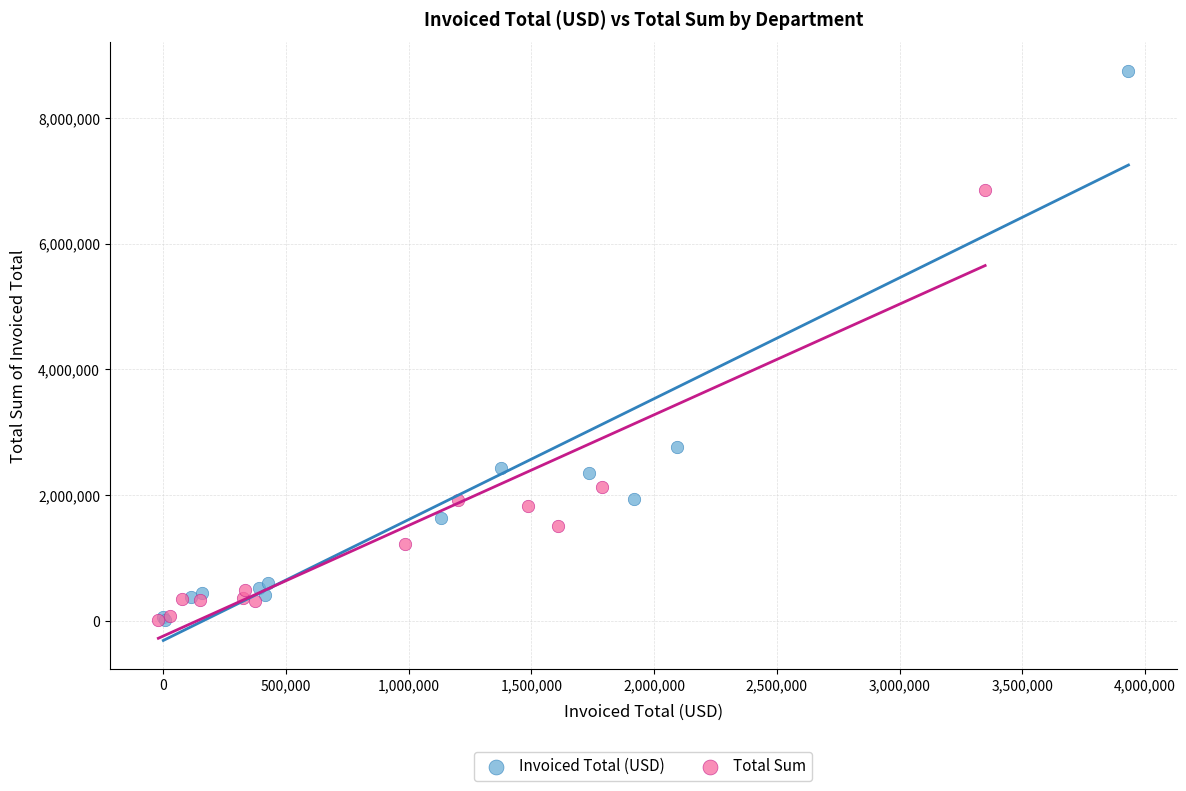

Which series reaches the maximum Y coordinate?

Invoiced Total (USD)